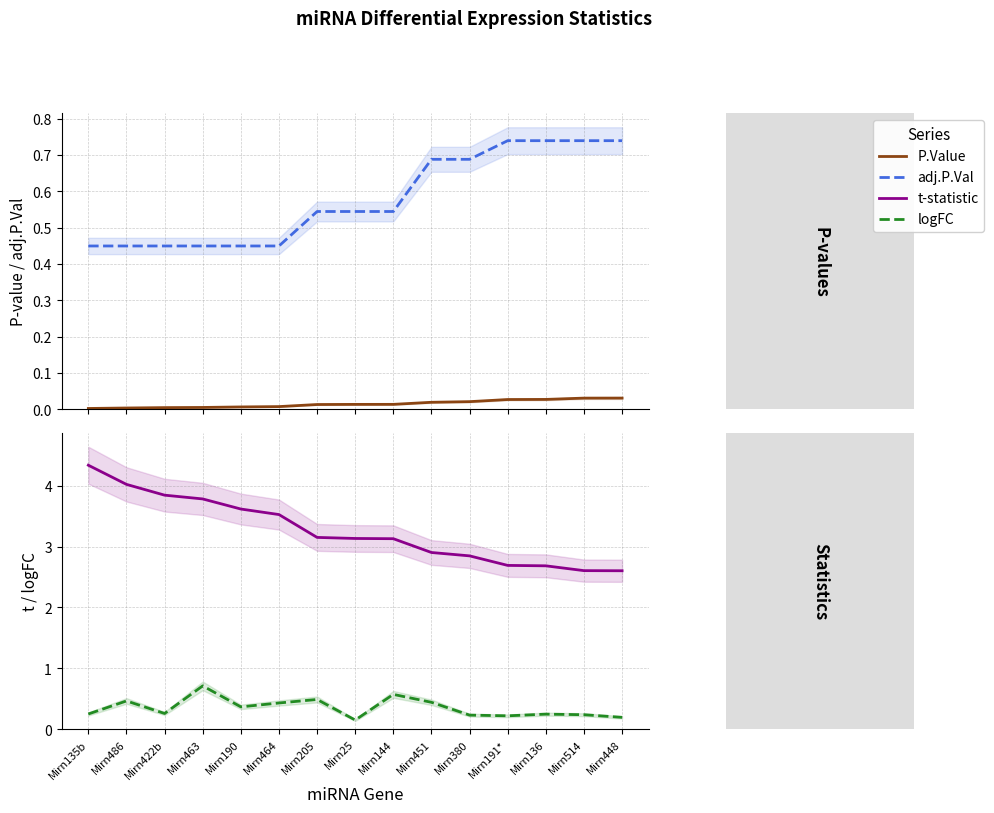

How many series are shown in this chart?

4